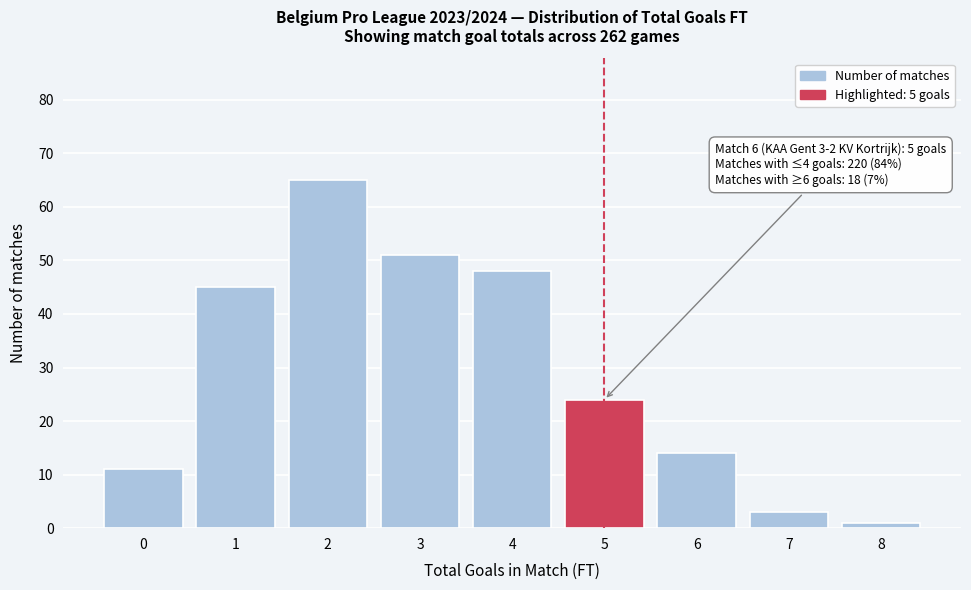

Which range on the x-axis has the tallest bar?

1.5 to 2.5